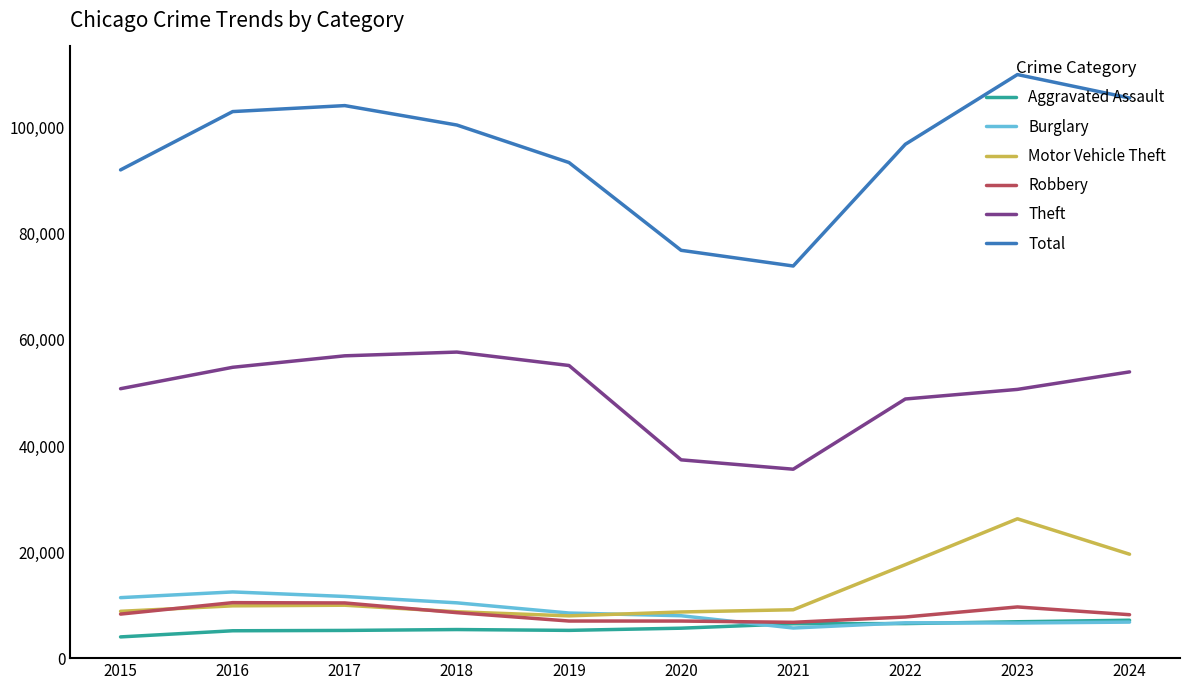

The value of Total at 2023 is 65978. True or false?

False